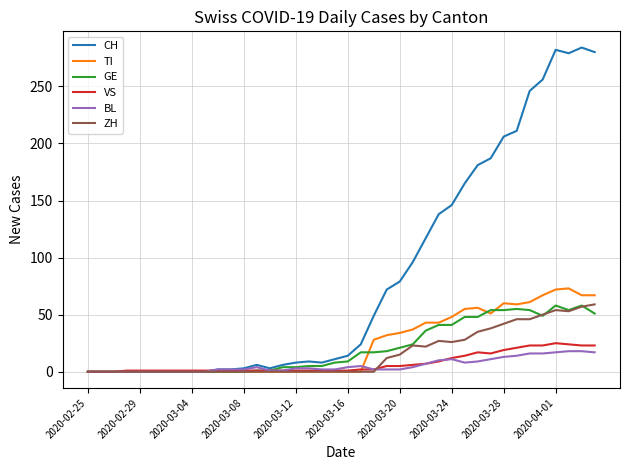

What is the highest value of the GE series?

58